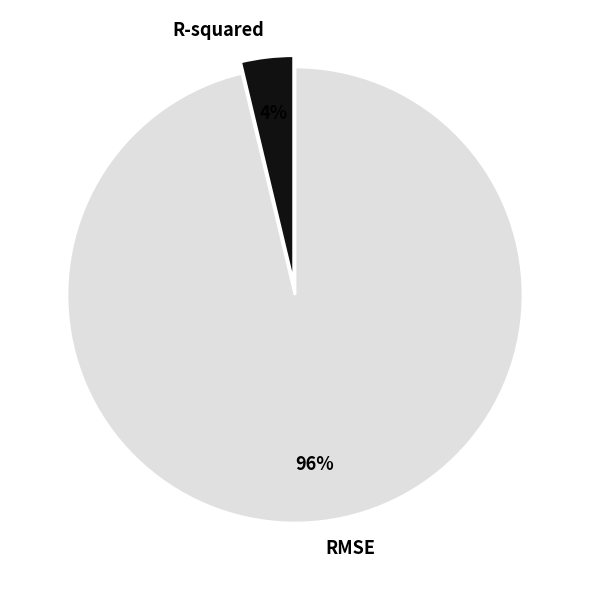

To the nearest percent, what is the average slice percentage?

50%